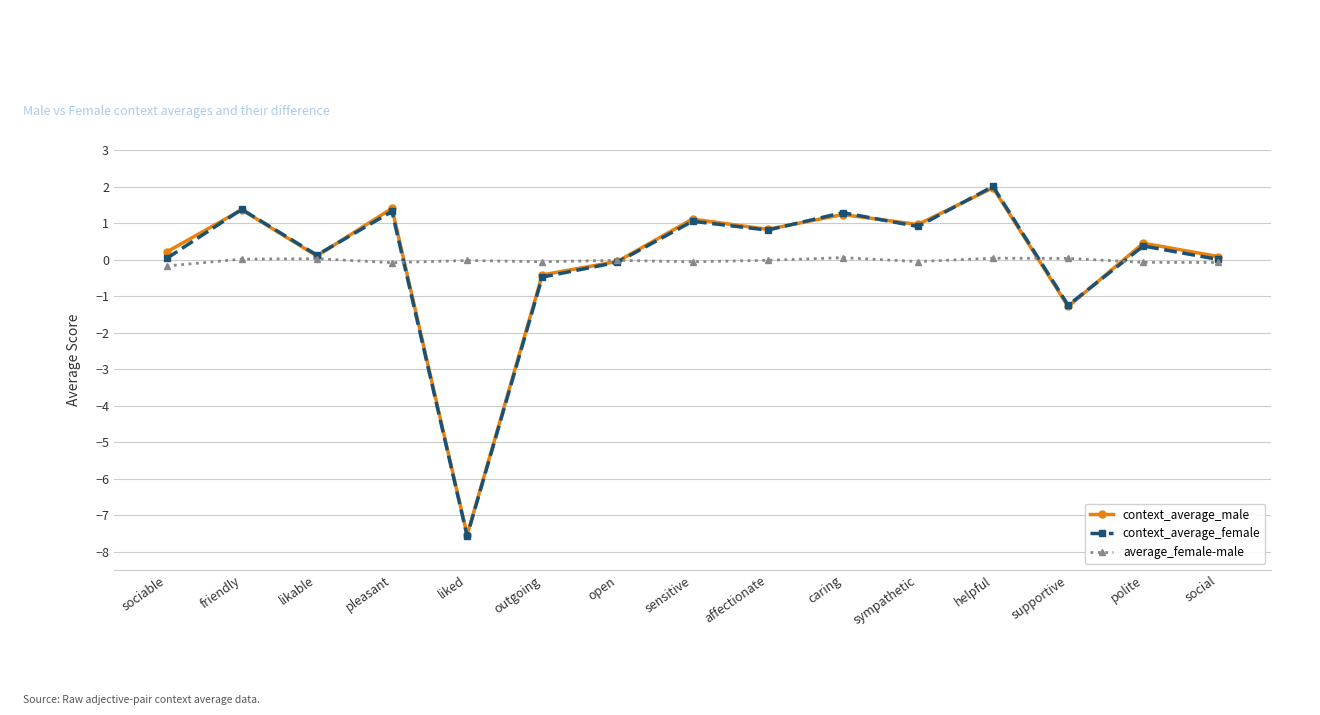

True or false: context_average_male has a value of -0.6 at supportive.

False